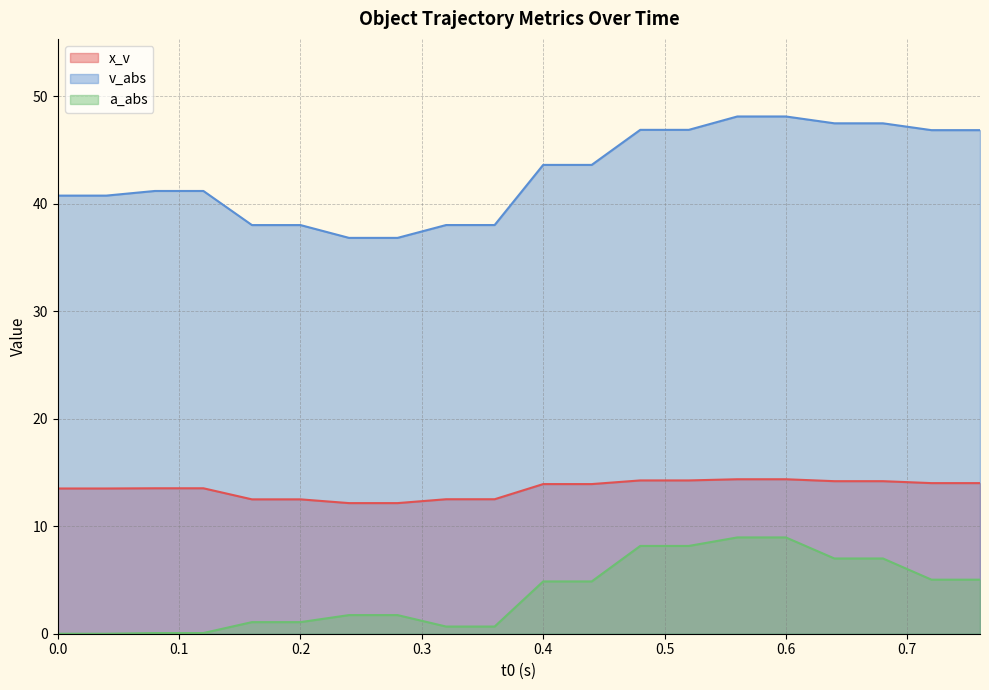

Rank the series by their maximum value, from lowest to highest.

a_abs, x_v, v_abs